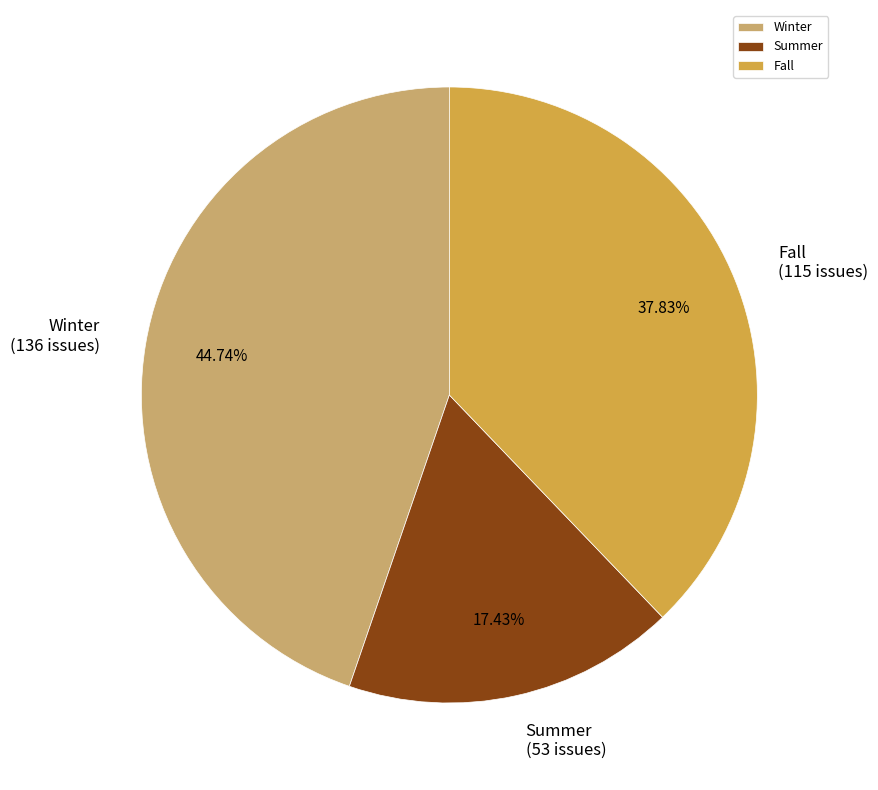

What is the ratio of the value at Summer to the value at Fall?

0.5